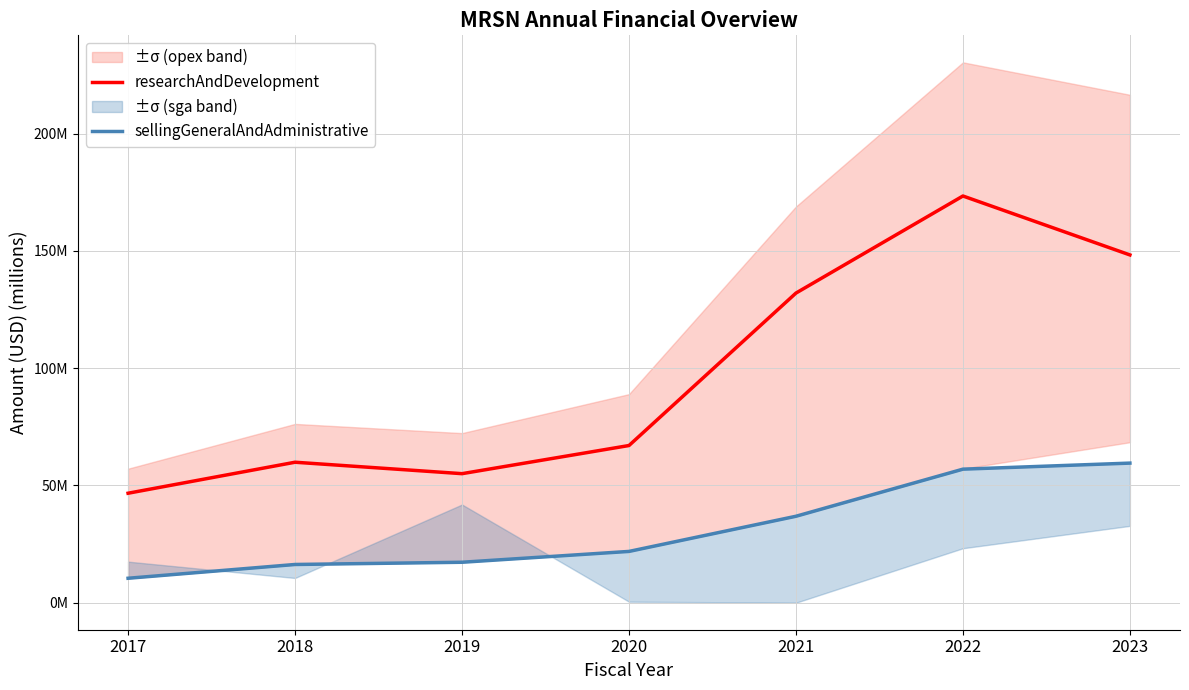

What is the smallest value displayed?

10.5